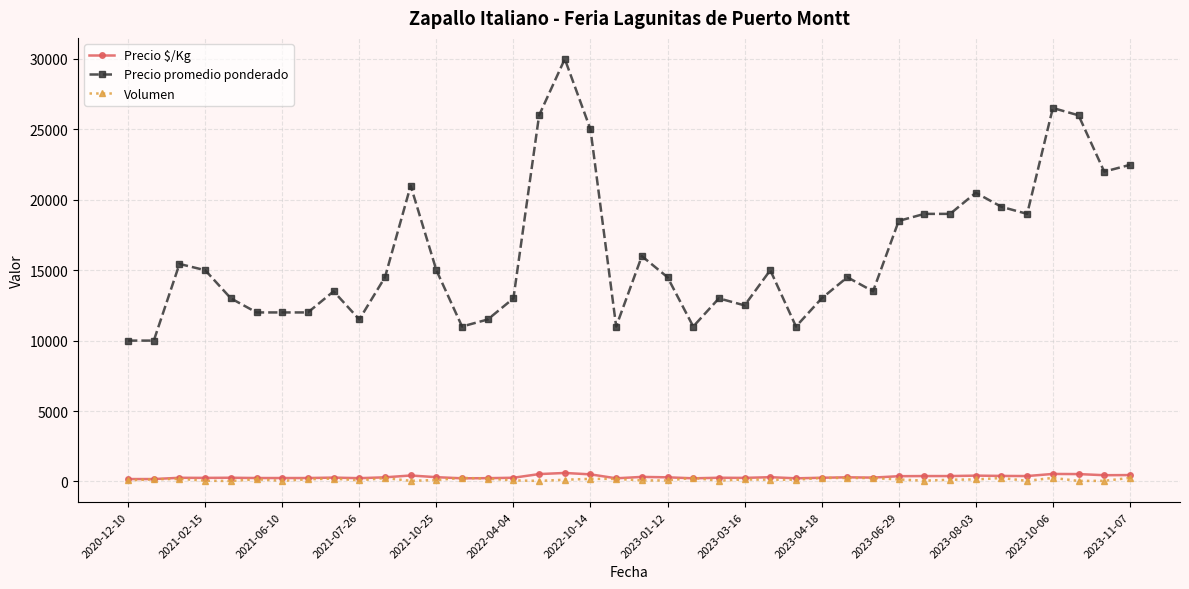

What is the maximum value for Precio promedio ponderado?

30000